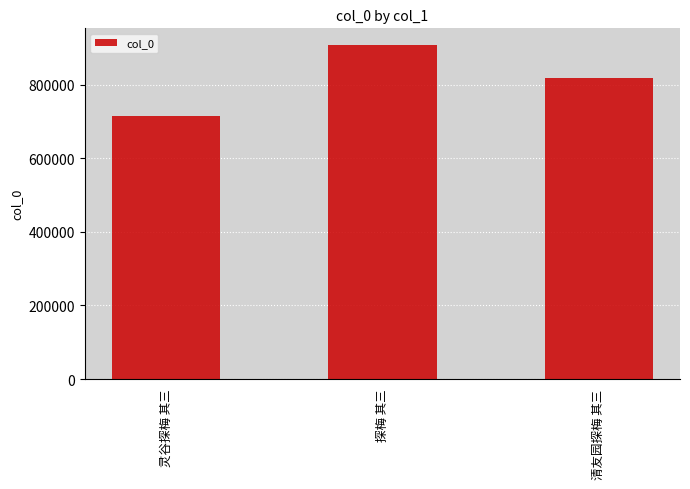

What is the label of the 3rd bar from the left?

清友园探梅 其三